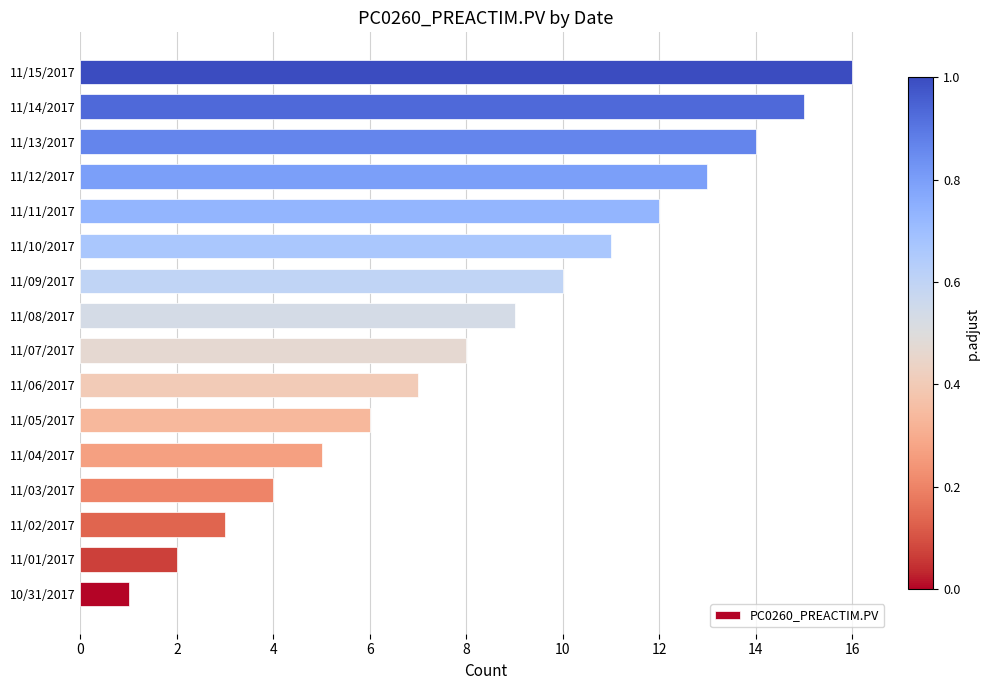

Rank the categories by value from highest to lowest.

11/15/2017, 11/14/2017, 11/13/2017, 11/12/2017, 11/11/2017, 11/10/2017, 11/09/2017, 11/08/2017, 11/07/2017, 11/06/2017, 11/05/2017, 11/04/2017, 11/03/2017, 11/02/2017, 11/01/2017, 10/31/2017